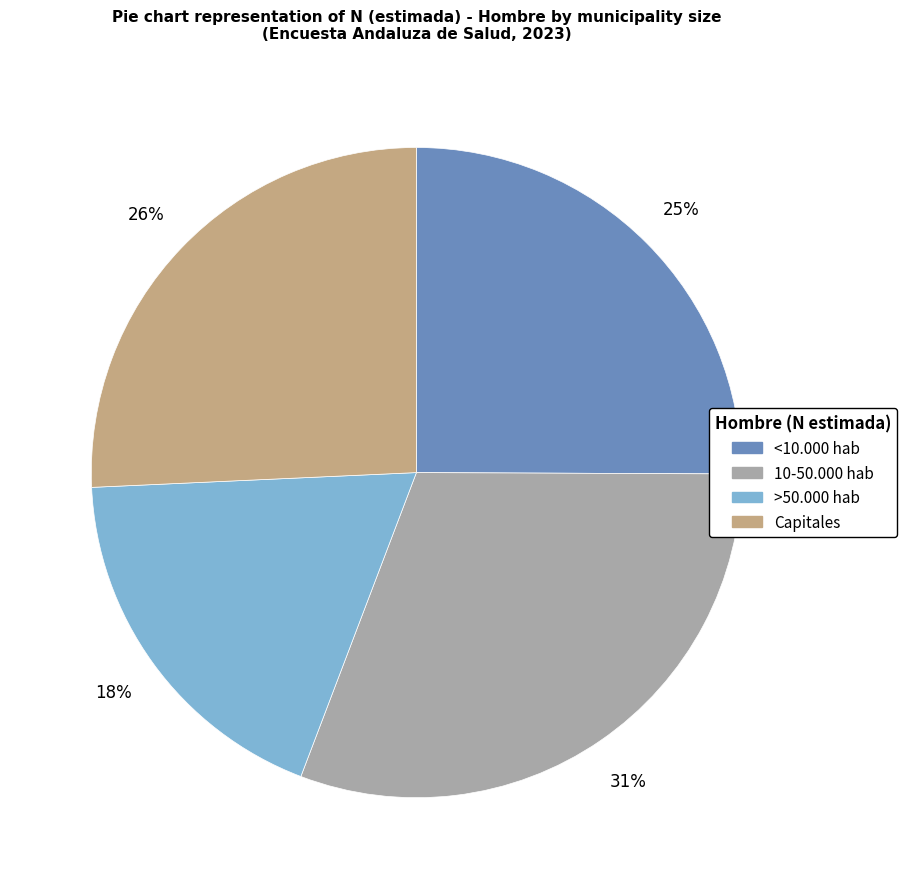

Is >50.000 hab the majority of the pie?

No